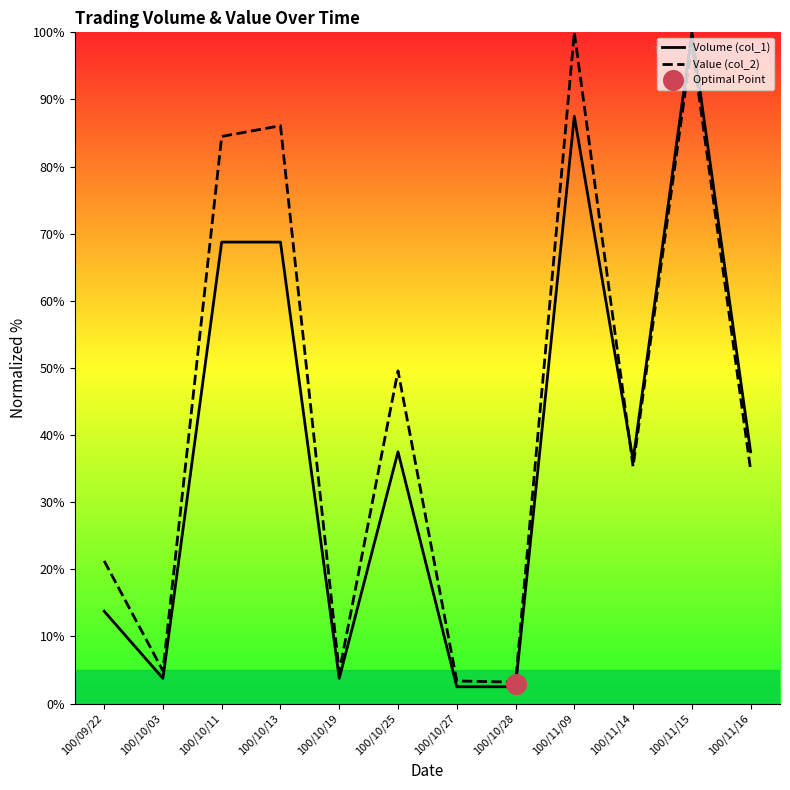

At which category is the sum across all series the highest?

100/11/15